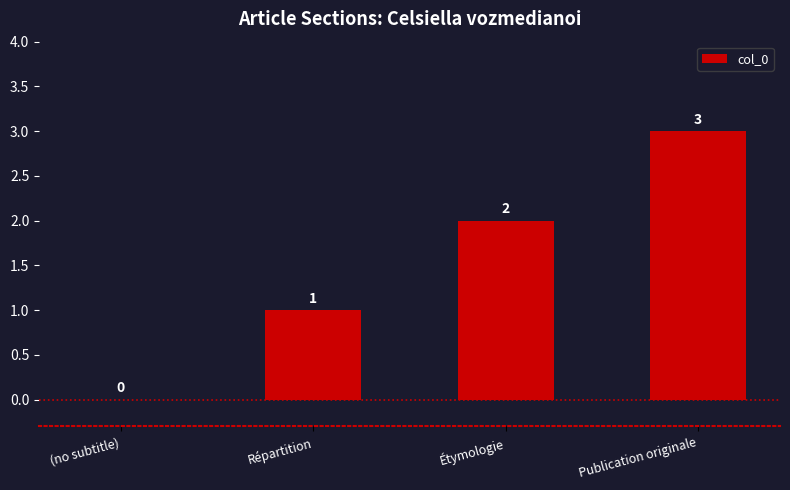

At which category does the chart reach its peak across all series?

Publication originale